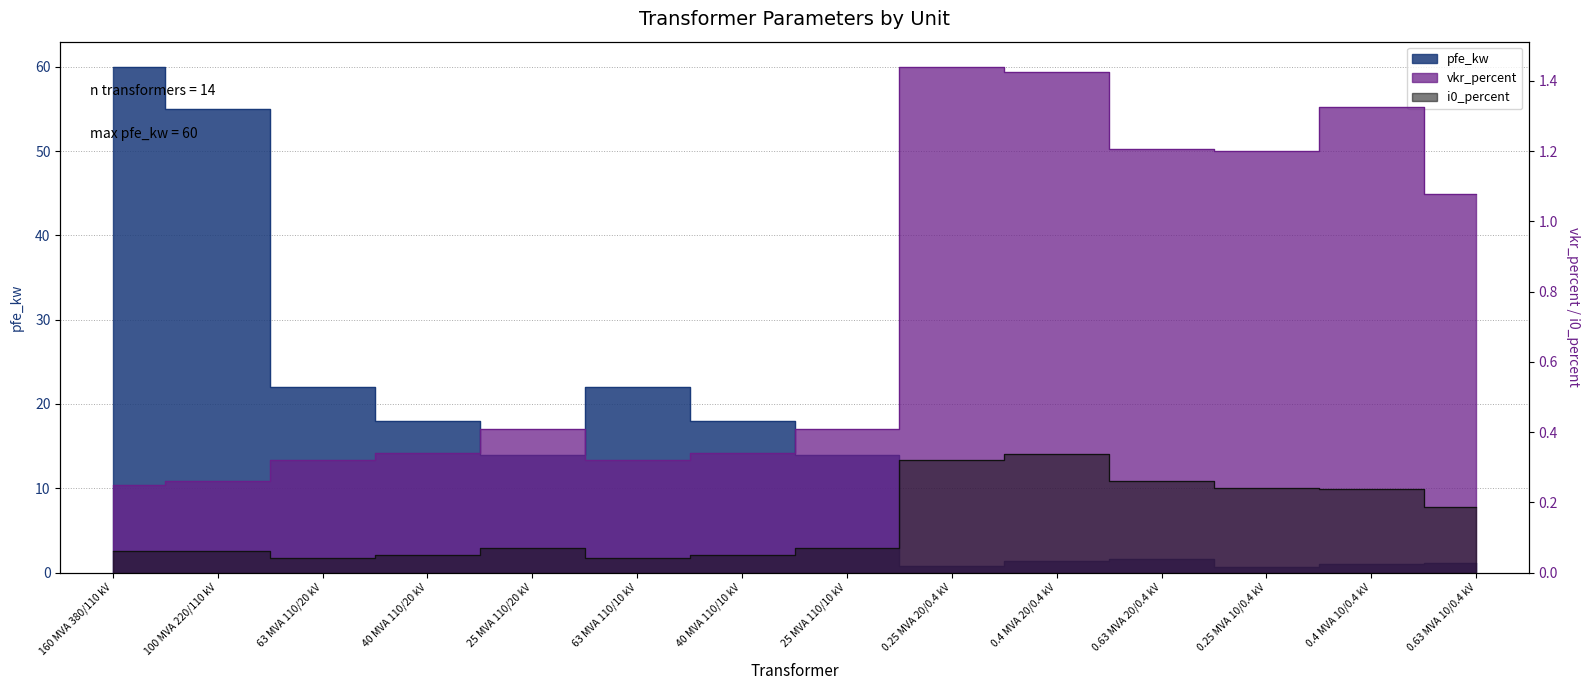

What is the value of the vkr_percent point at the 4th from the left?

0.3